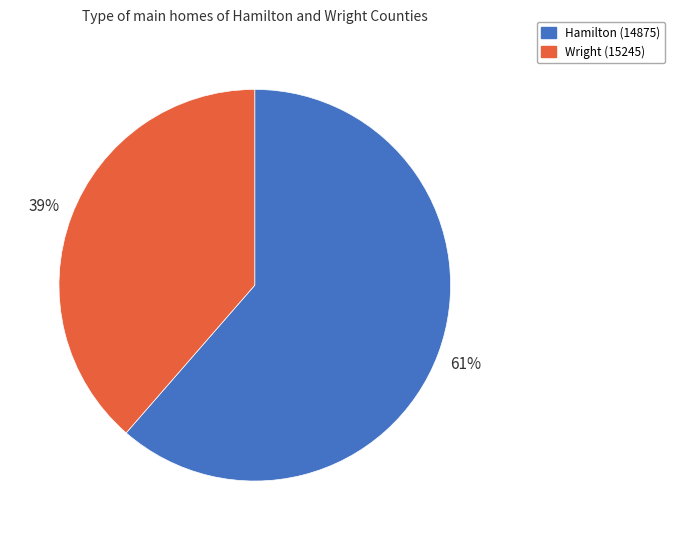

True or false: Wright (15245) accounts for 39% of the total.

True